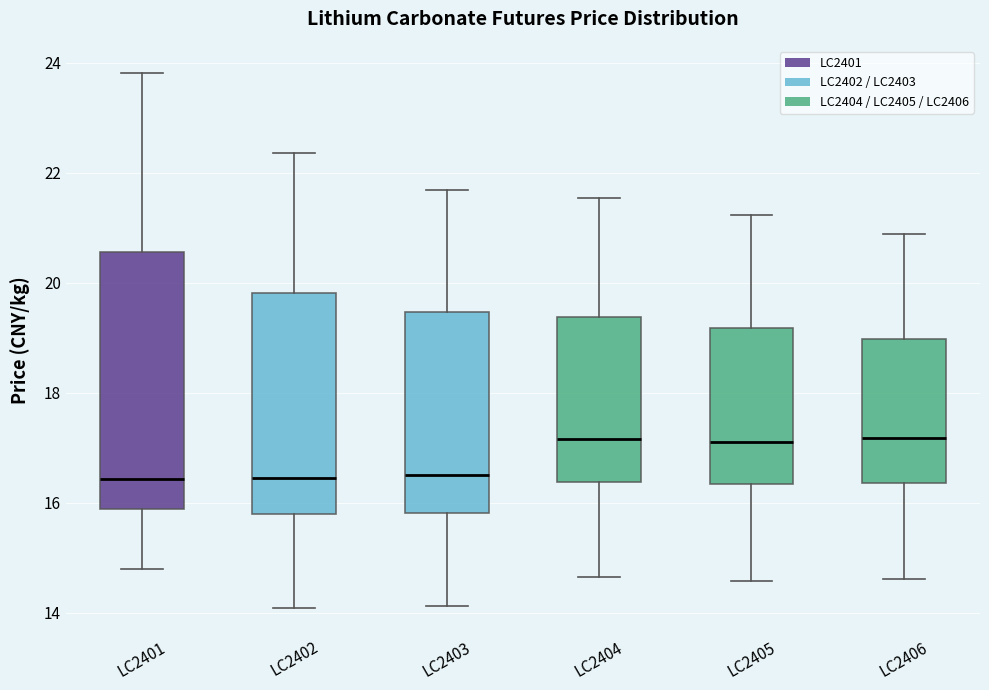

Which box is the tallest, from its lower edge to its upper edge?

LC2401